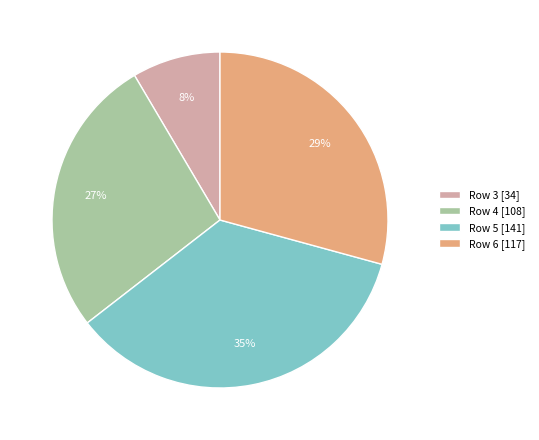

To the nearest percent, what is the average slice percentage?

25%